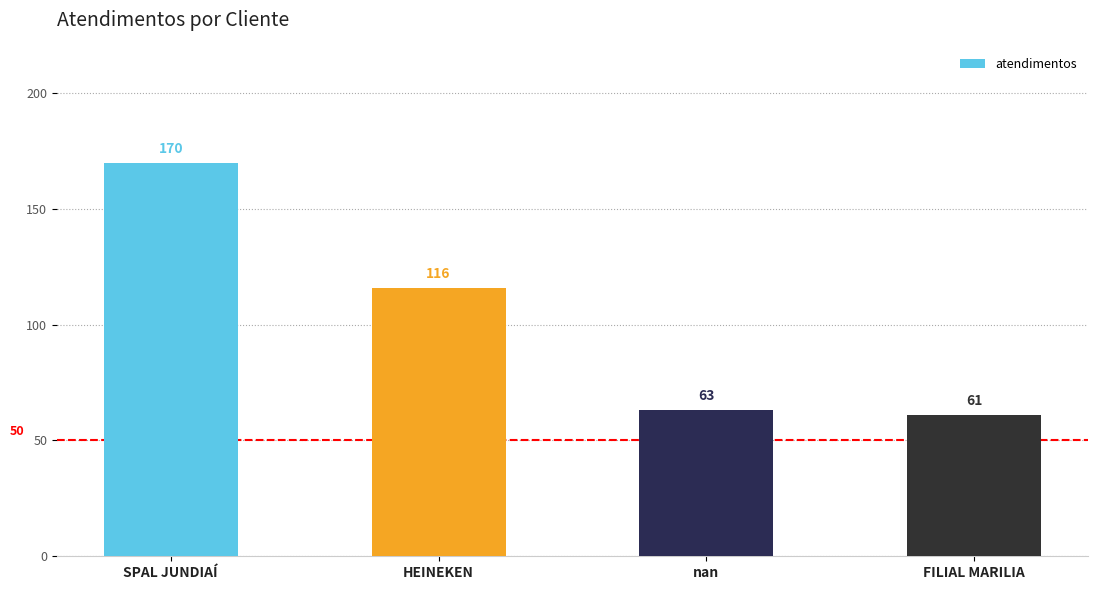

How many distinct data groups are displayed?

1